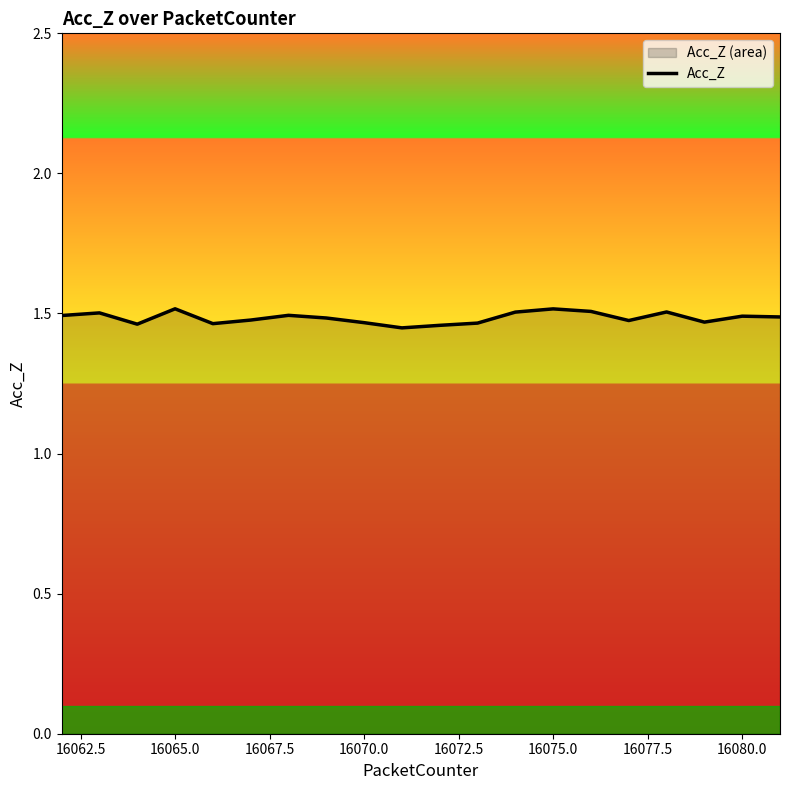

True or false: the data shows 0.9 at 16065.0.

False